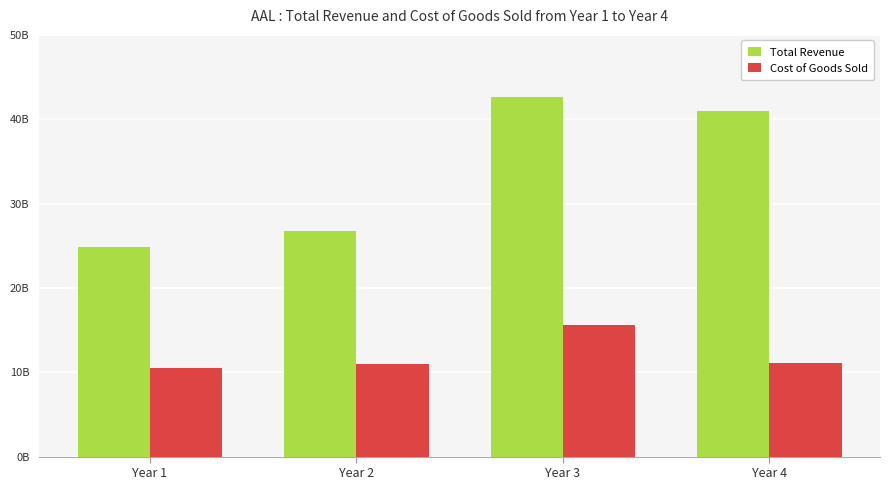

Does the chart contain stacked bars?

No